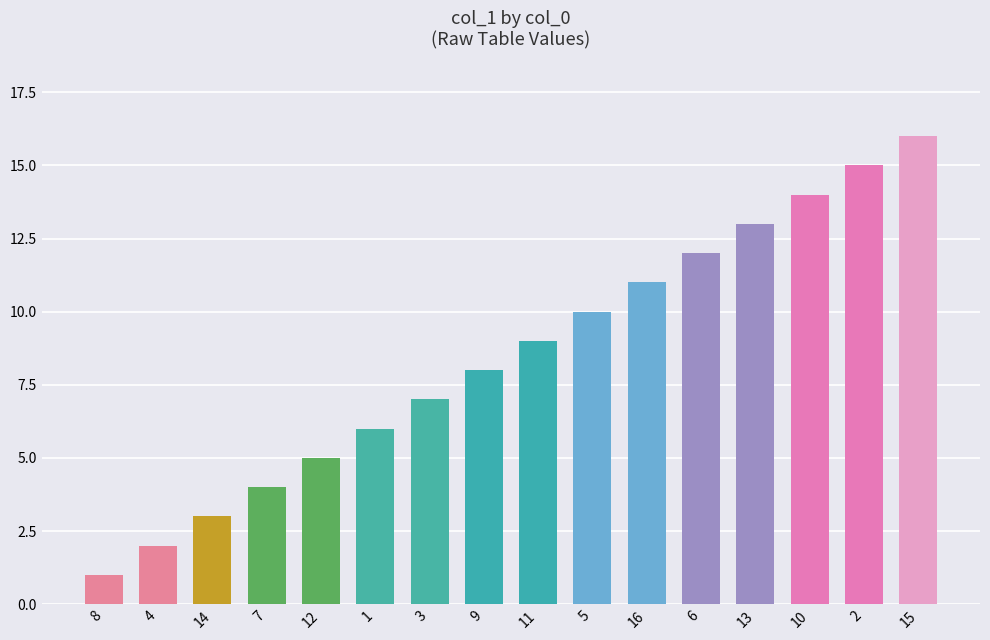

How many bars are there in total?

16